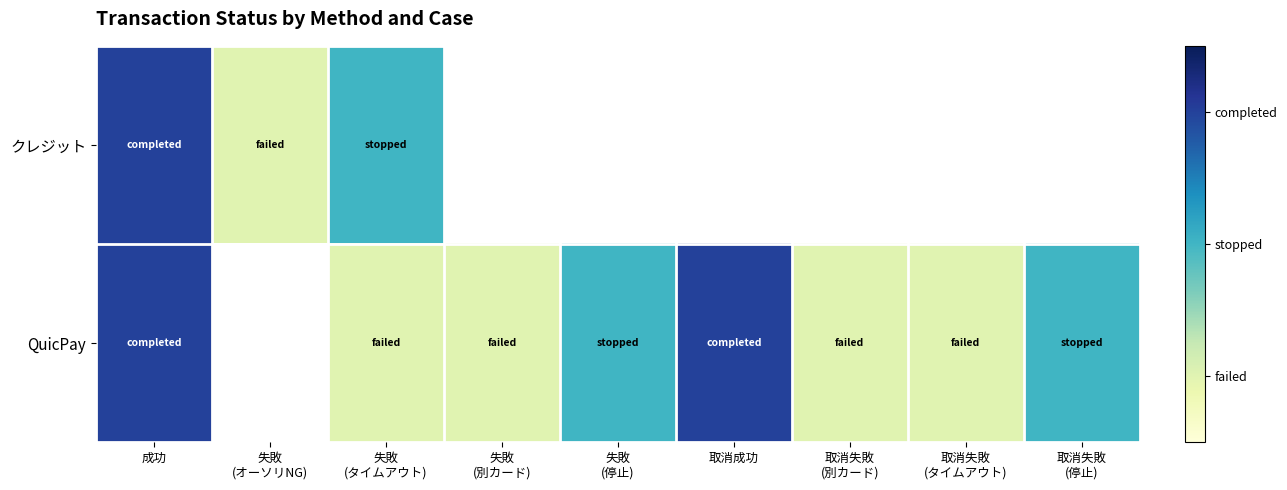

Rank the series by their maximum value, from highest to lowest.

クレジット, QuicPay